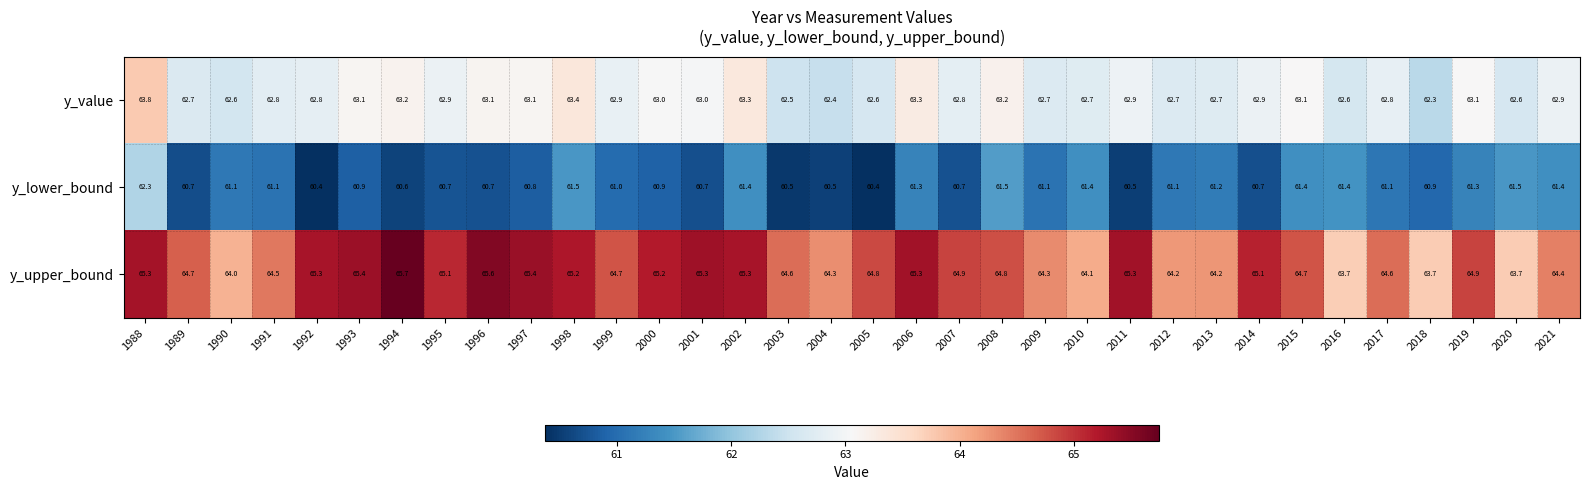

What is the total value across all series at 1995?

188.7